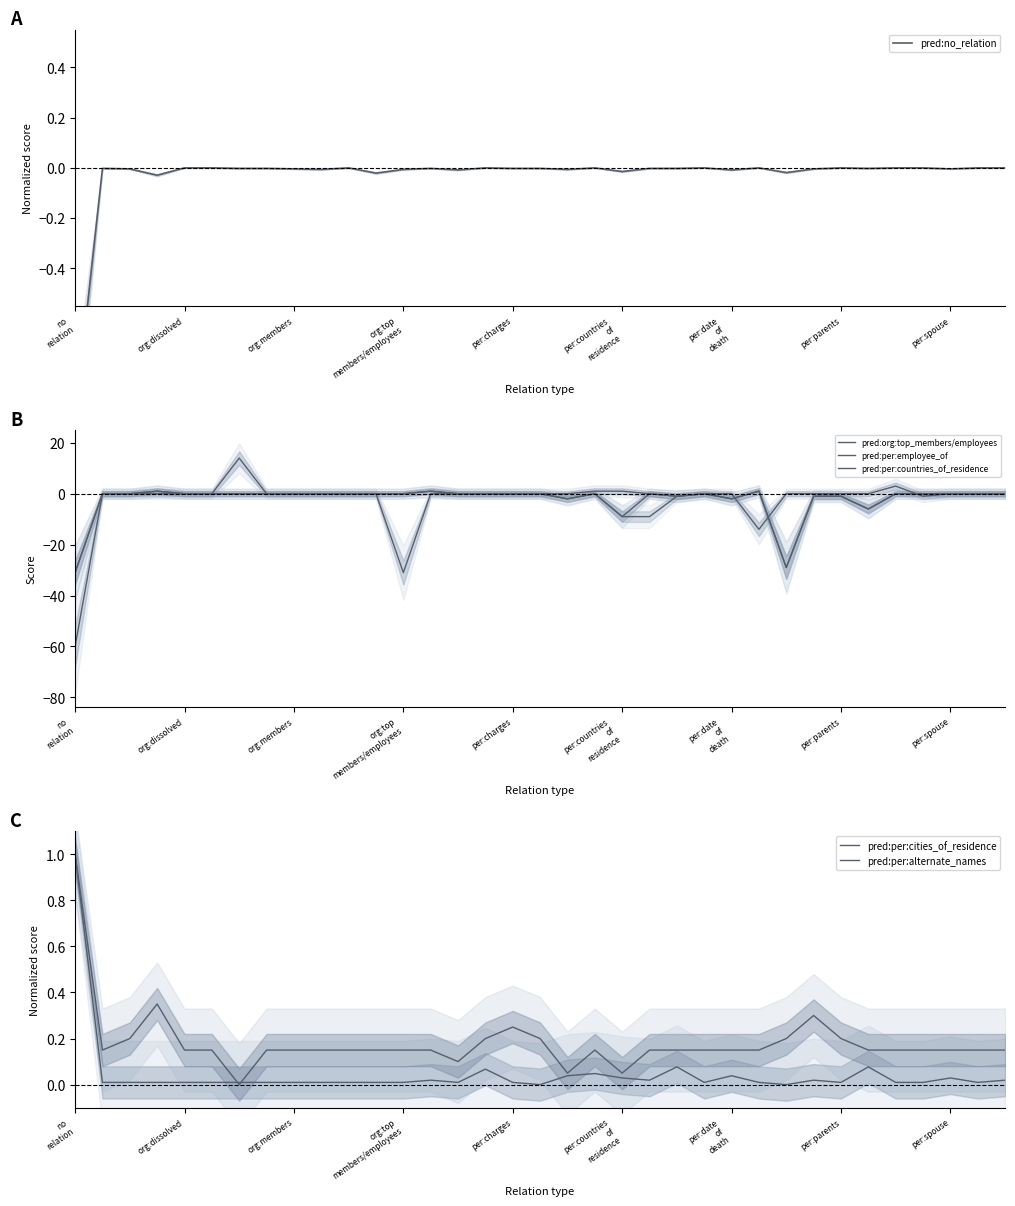

What is the total value across all series at 11?

0.1